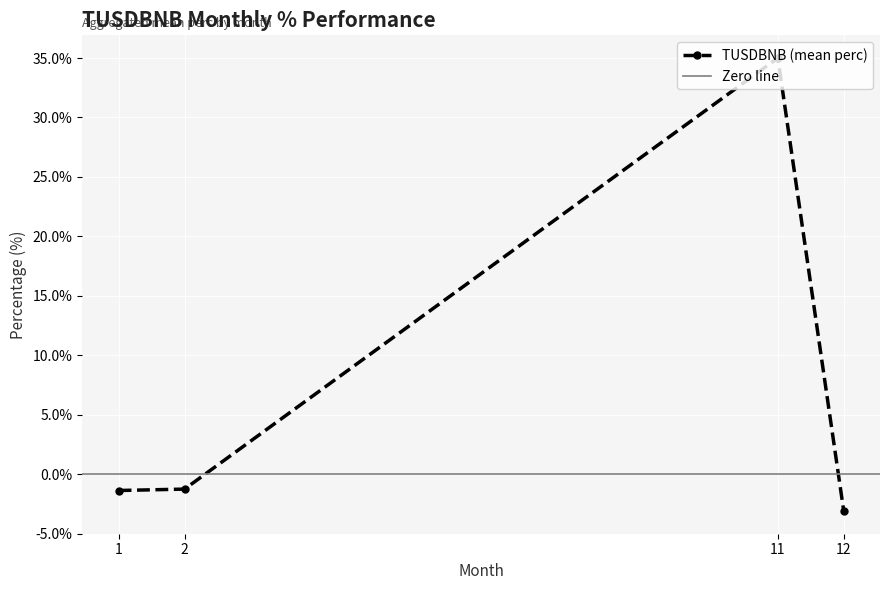

What is the lowest value of the TUSDBNB (mean perc) series?

-3.1